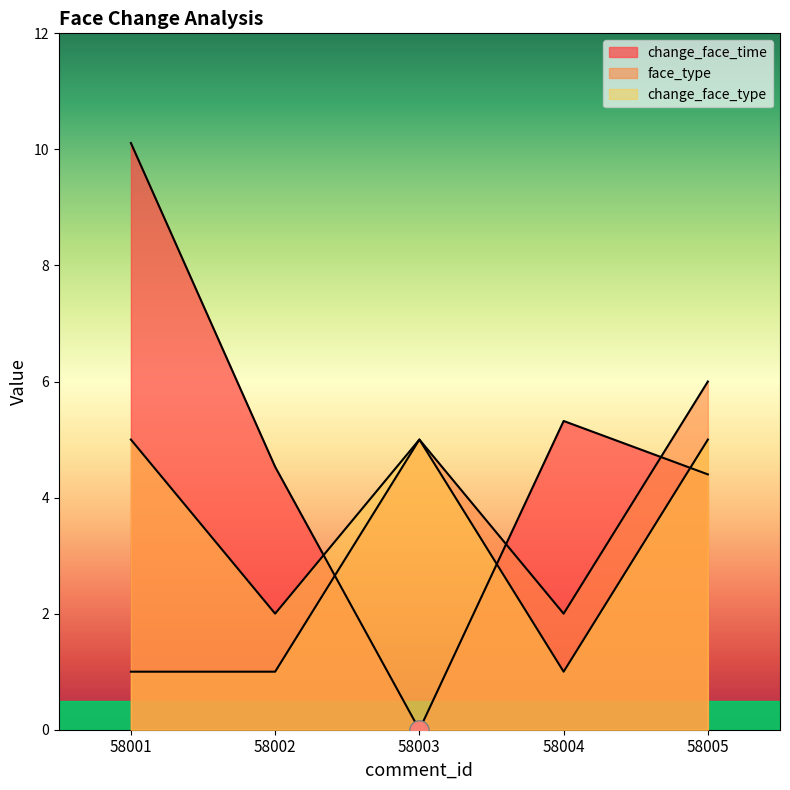

What are all the series names shown in the legend?

change_face_time, face_type, change_face_type